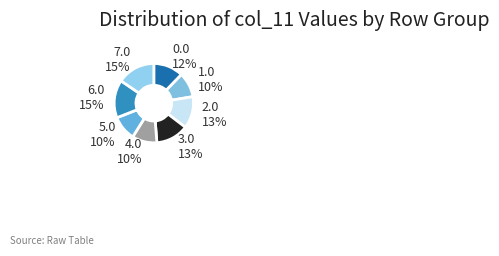

Is it true that 0.0 is 12% of the pie?

True